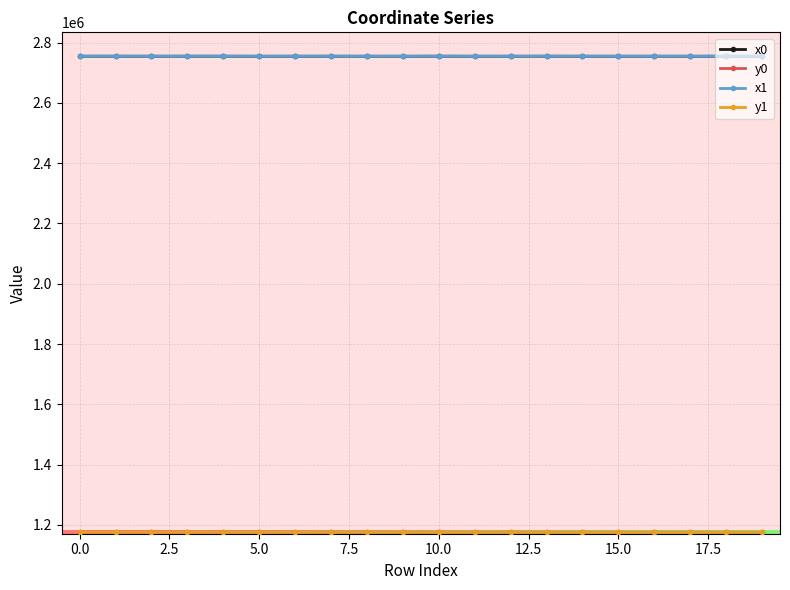

At how many categories does at least one series exceed 1607289?

20